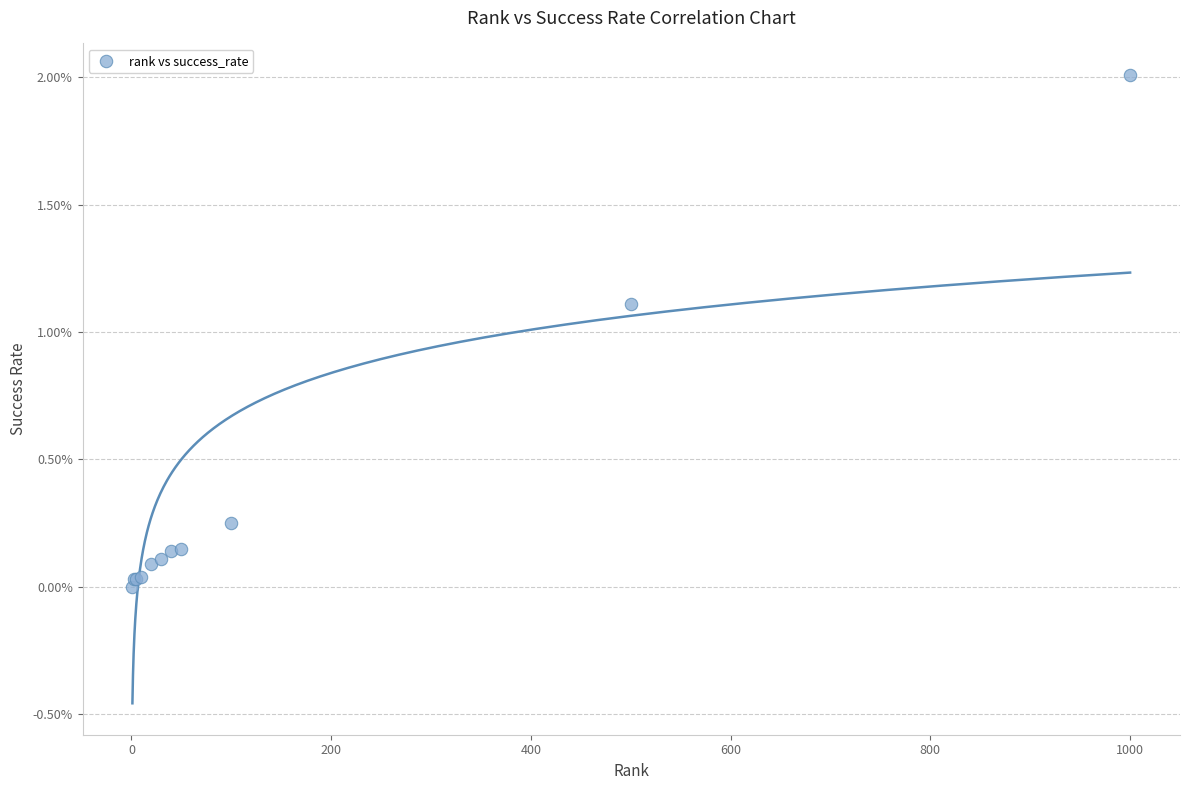

What Y value in the scatter plot is closest to 1?

1.1